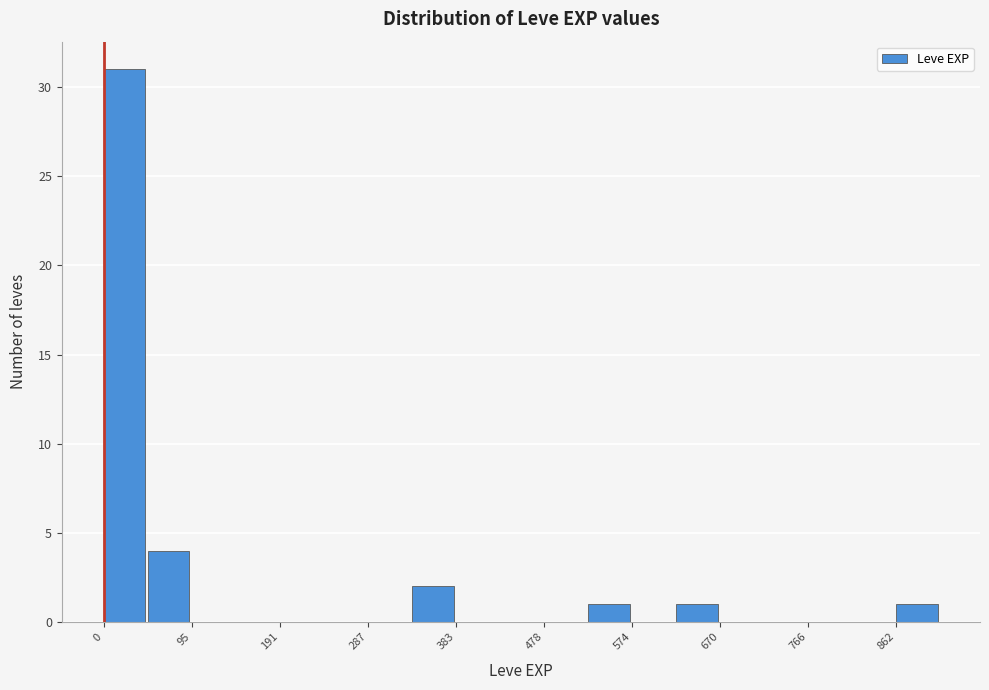

Over which range of the x-axis is the bar tallest?

0 to 50